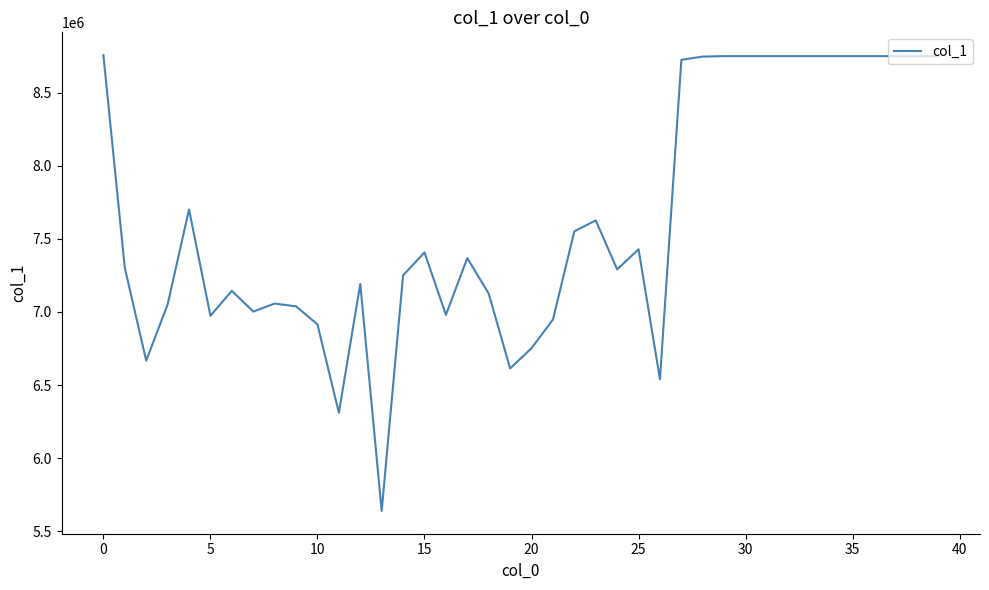

What is the difference between the maximum and minimum values?

3119445